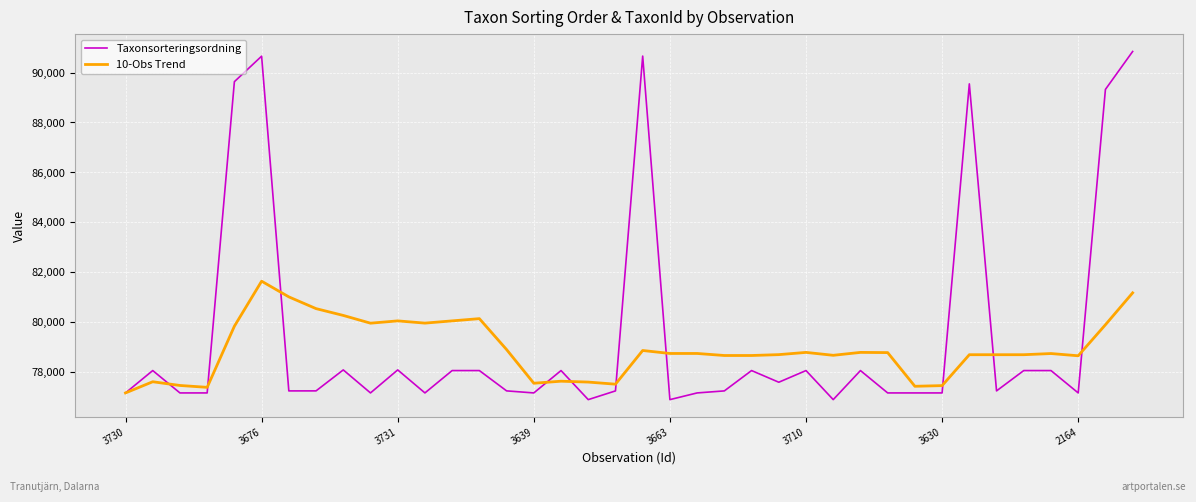

What is the maximum value shown in the chart?

90841.0